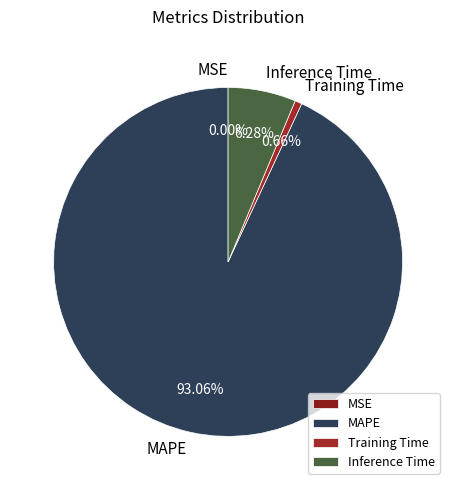

What is the largest slice in the pie chart?

MAPE